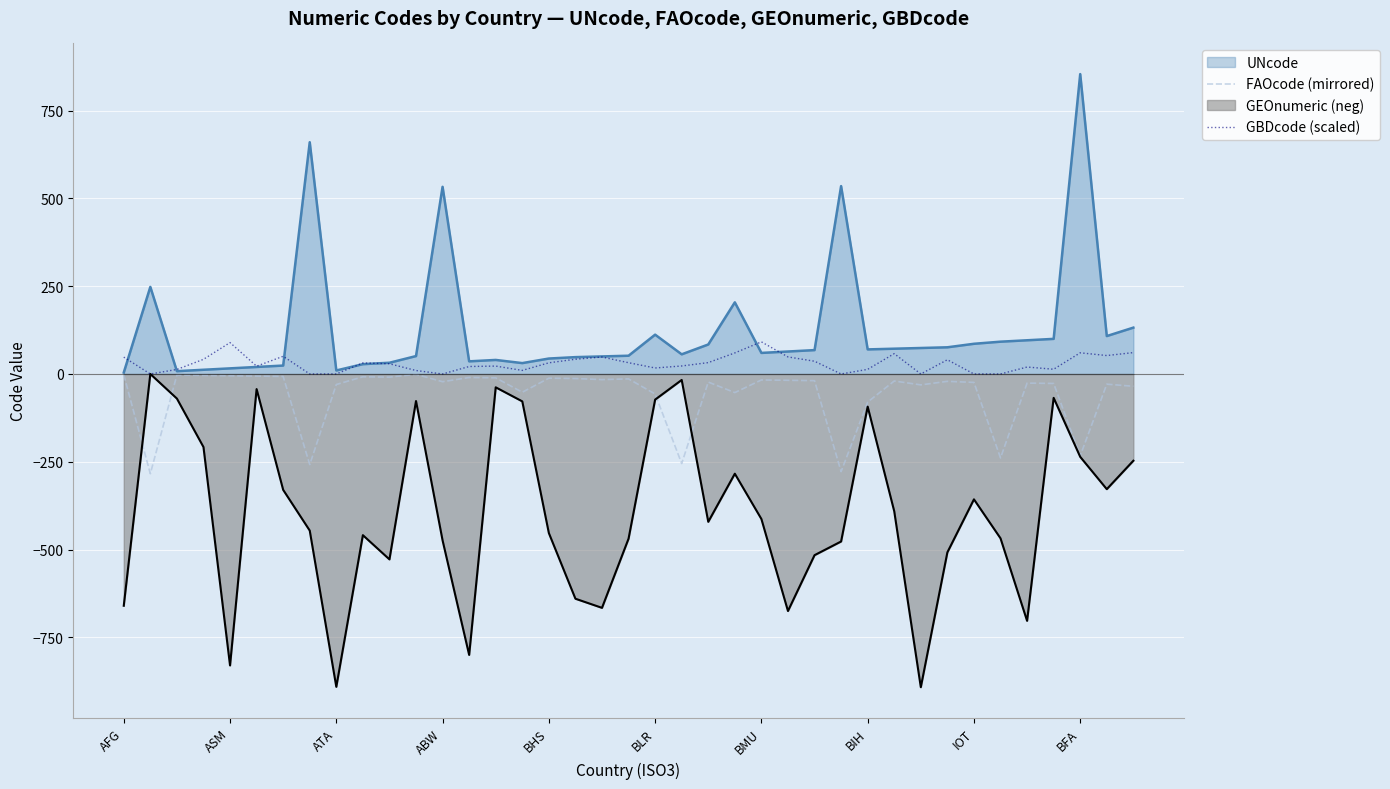

How many lines are shown in the chart?

4